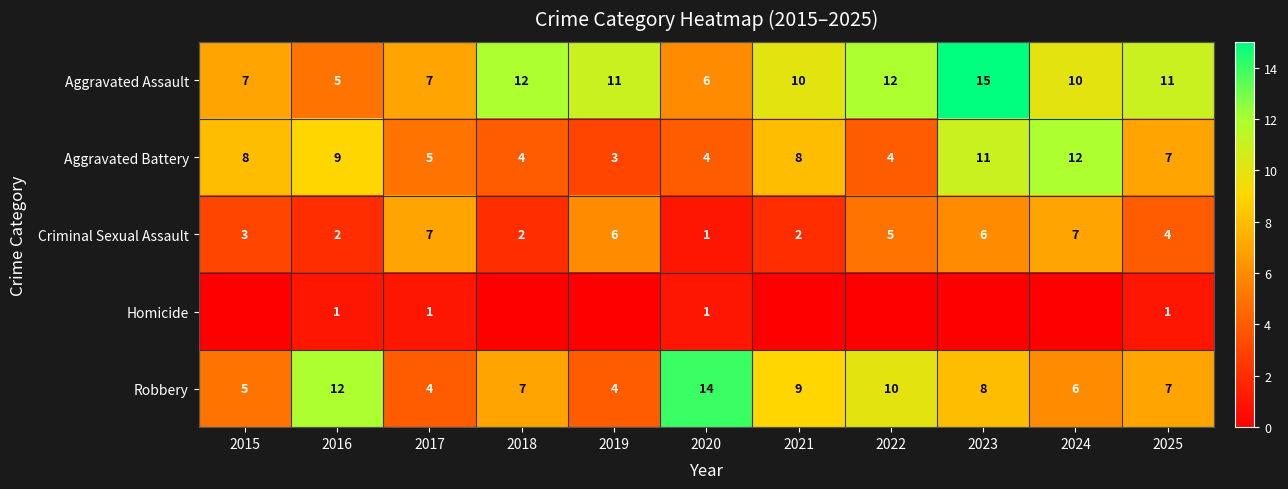

What is the highest value of the Aggravated Battery series?

12